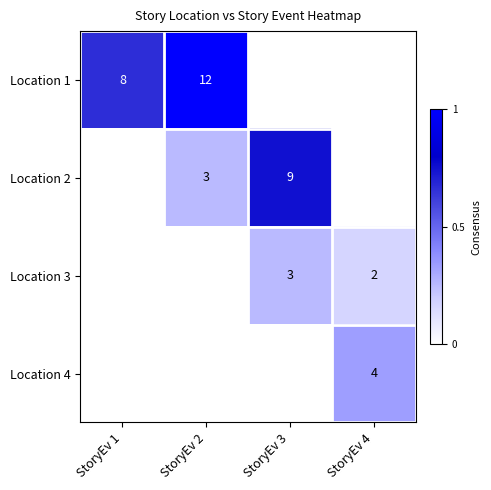

The Location 2 series shows 3 at StoryEv 2. True or false?

True